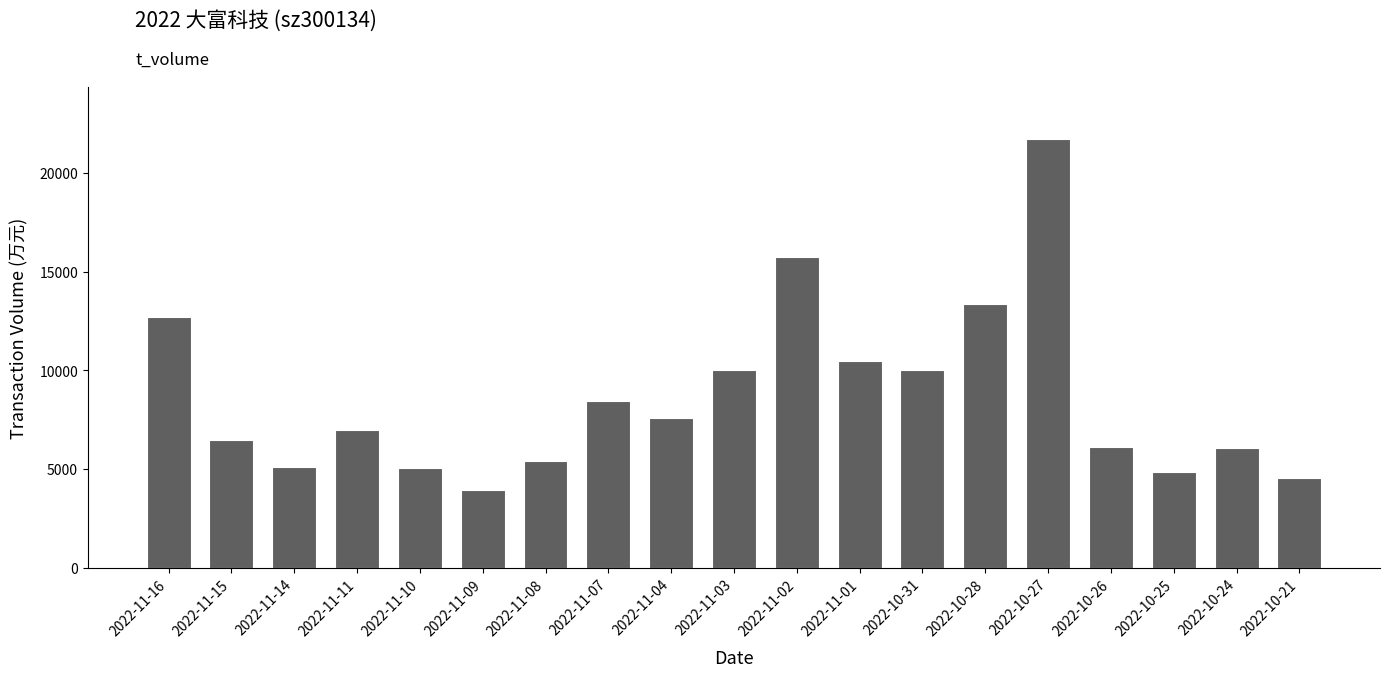

What is the smallest value displayed?

3928